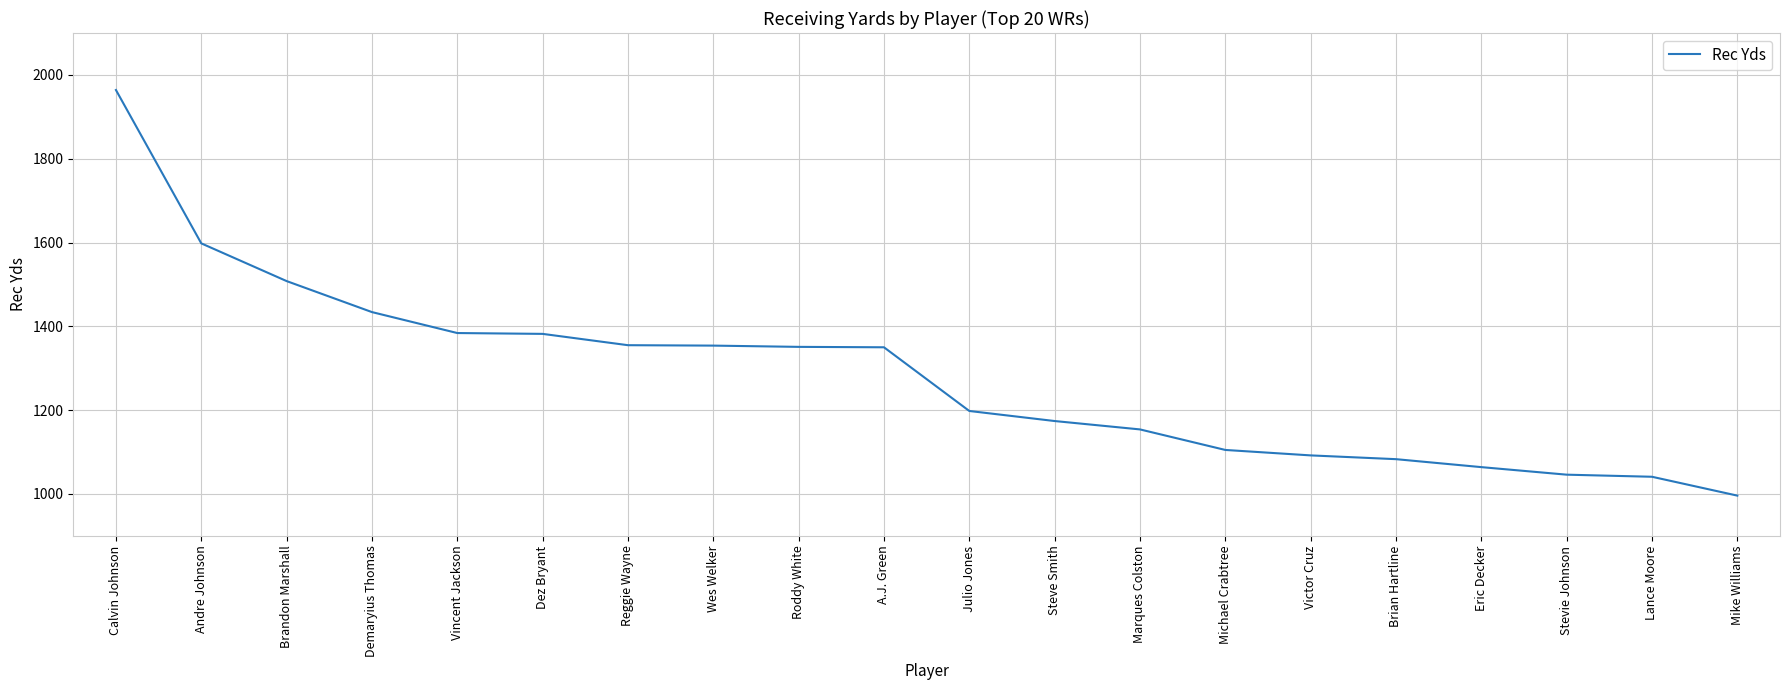

Between A.J. Green and Lance Moore, which is larger?

A.J. Green